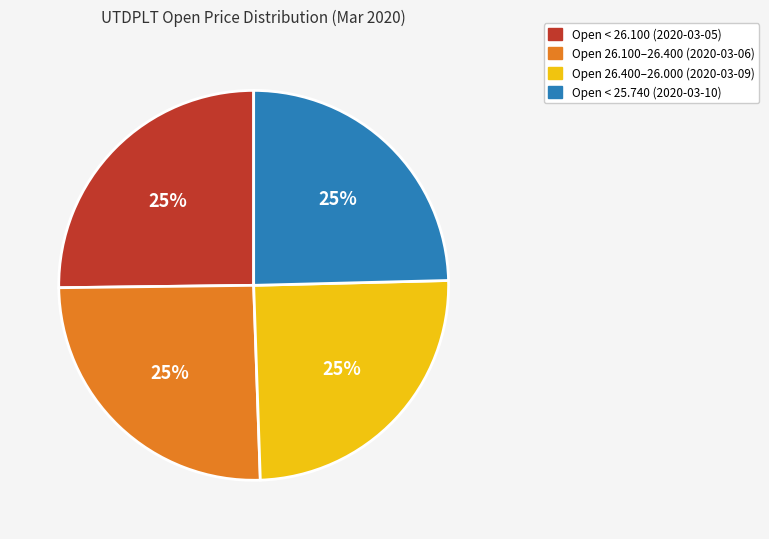

Does any single category account for the majority?

No